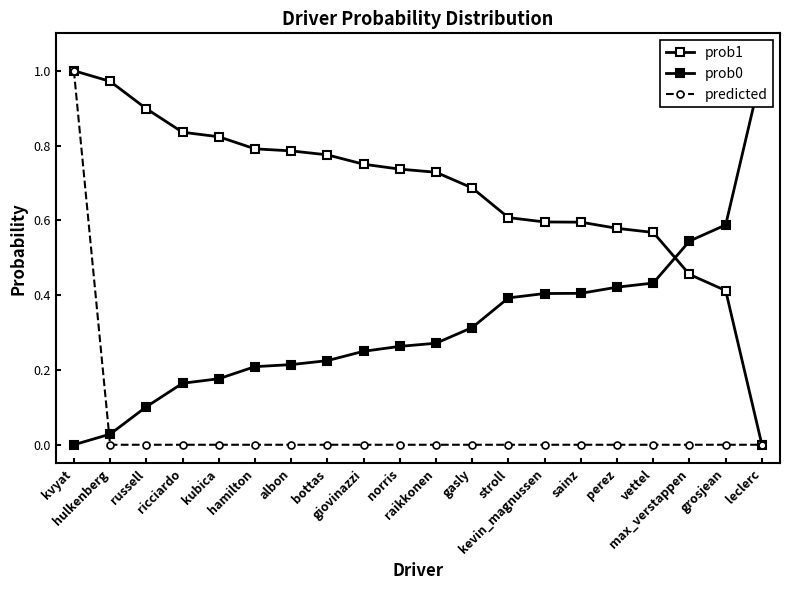

True or false: prob1 and predicted intersect in this chart.

False